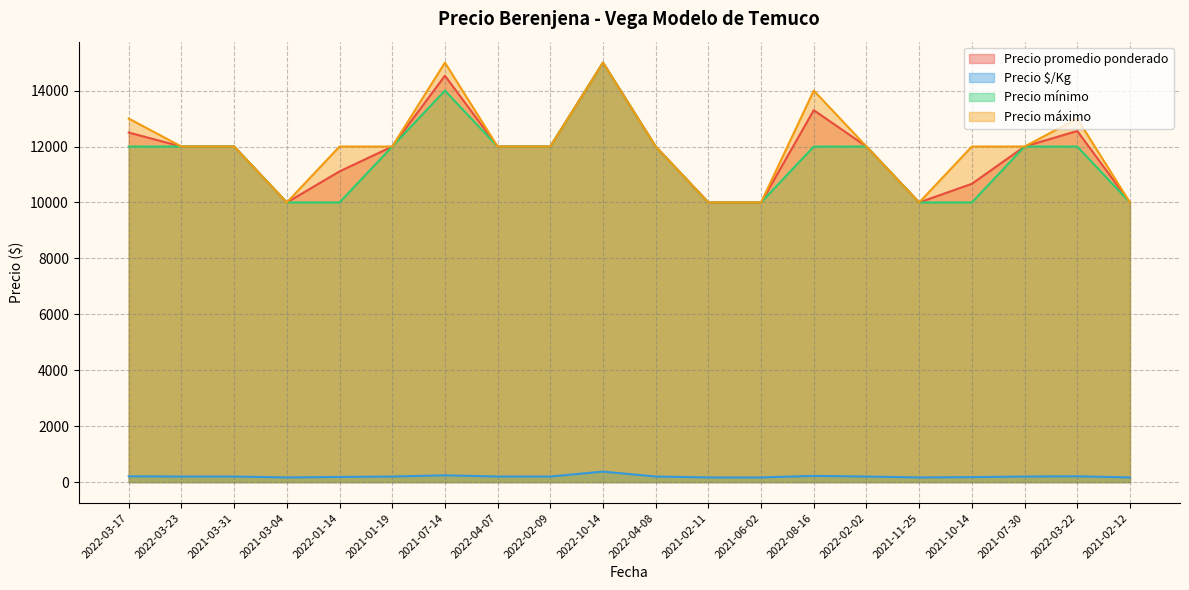

Count the Precio mínimo values in the range 10000 to 12000.

18